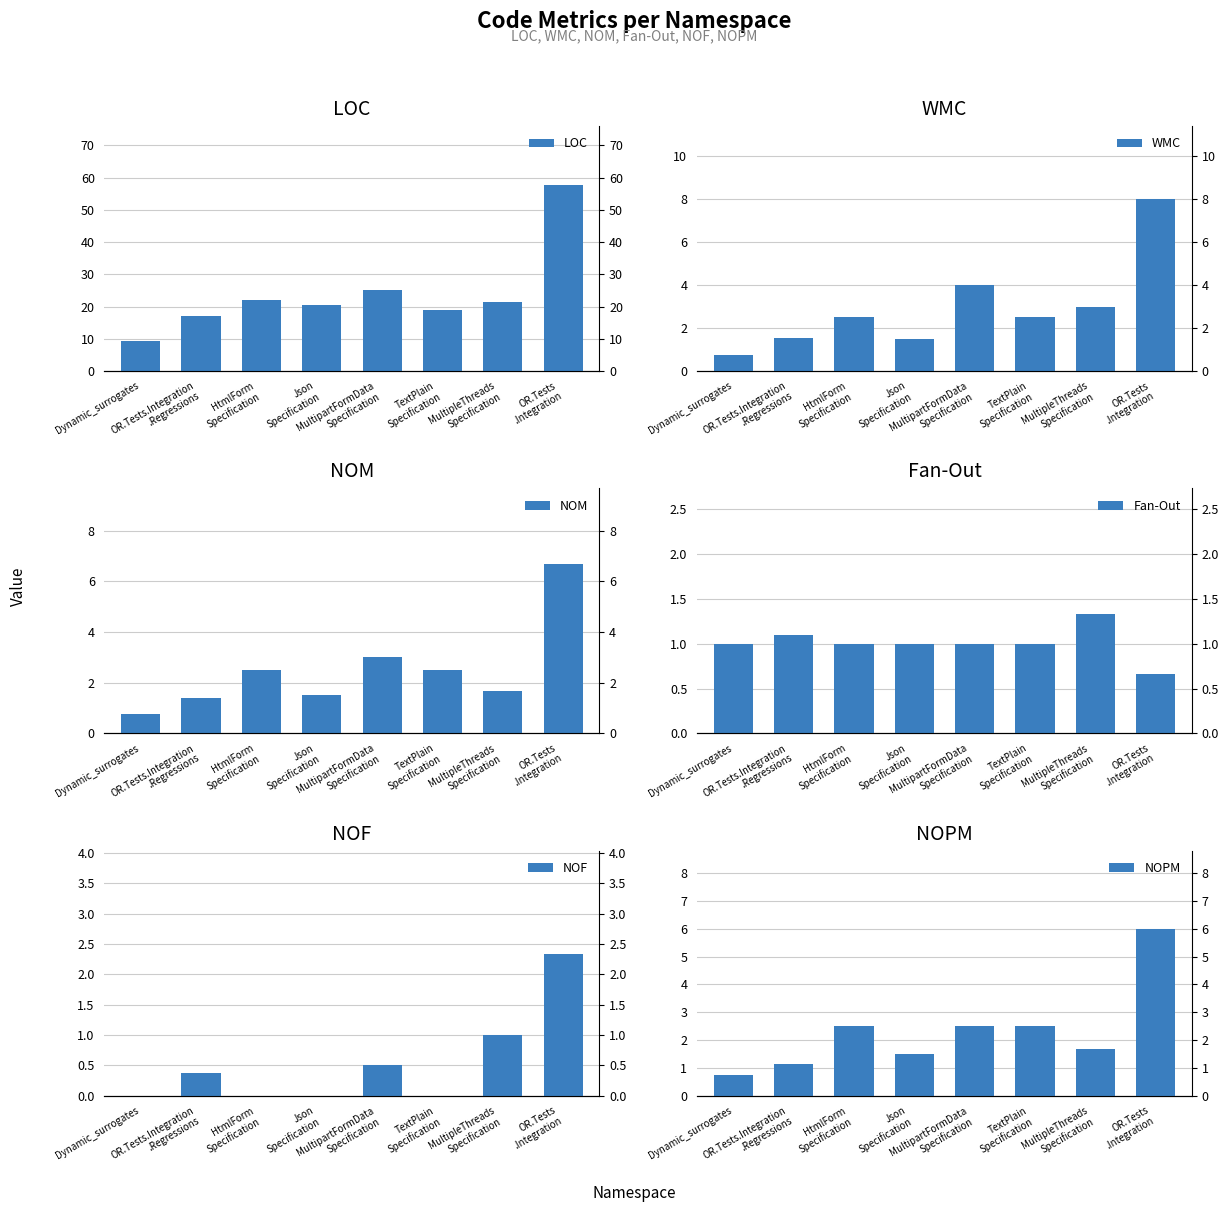

Between Dynamic_surrogates and TextPlain
Specification, which series saw the biggest shift?

LOC